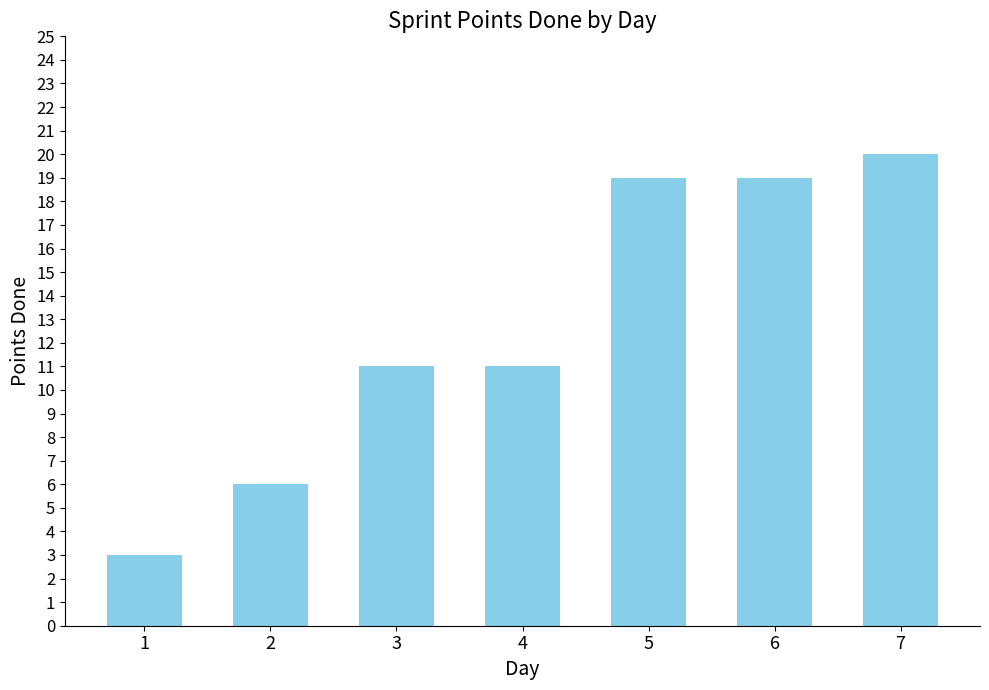

Reading left to right, extract all data points from this chart.

1=3	2=6	3=11	4=11	5=19	6=19	7=20